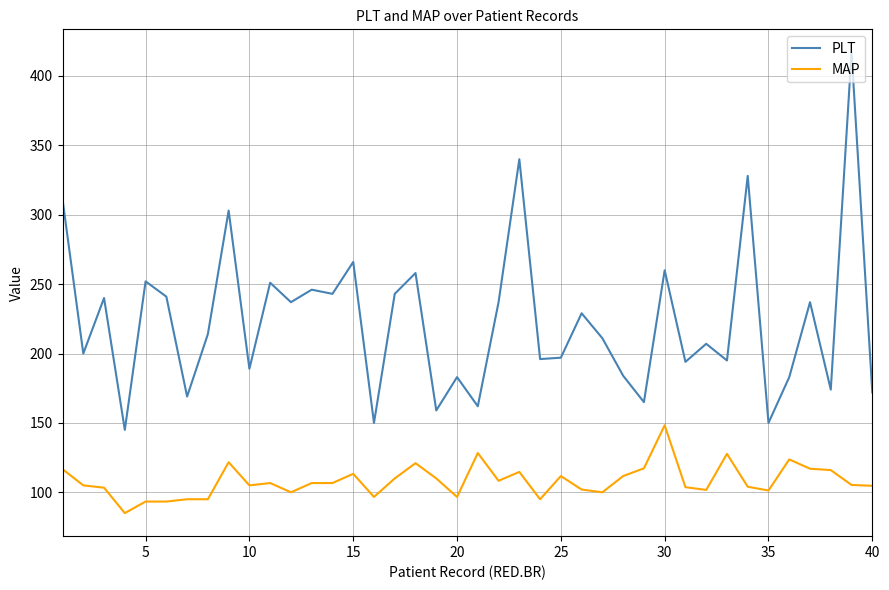

What is the difference between the maximum and minimum values in the MAP series?

63.3